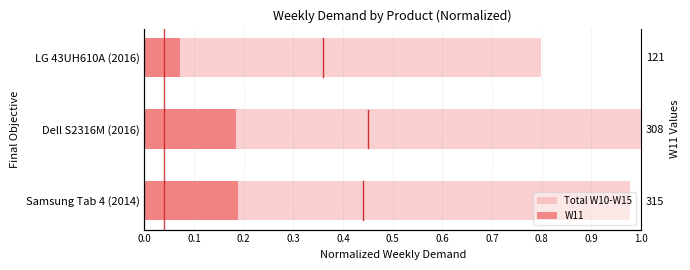

Which series has the largest total across all categories?

Total W10-W15